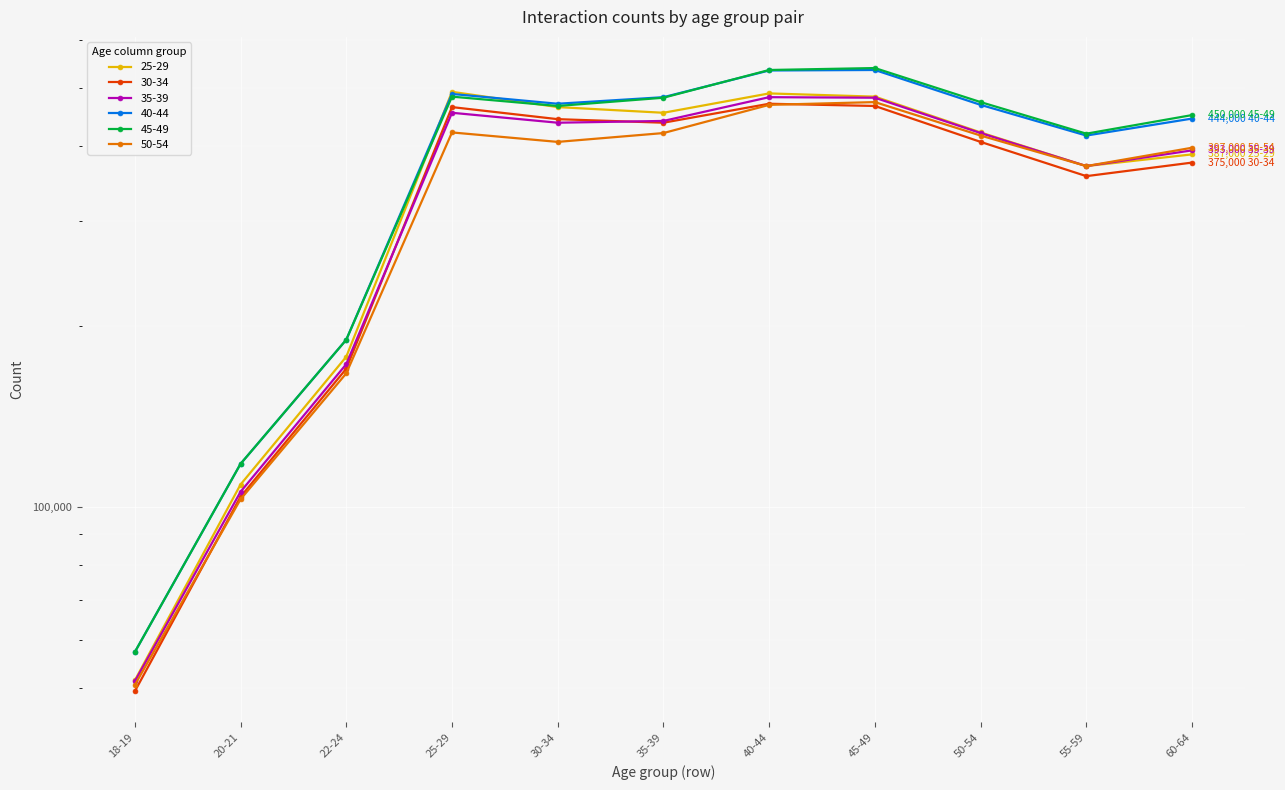

What is the label of the 2nd point from the right?

55-59